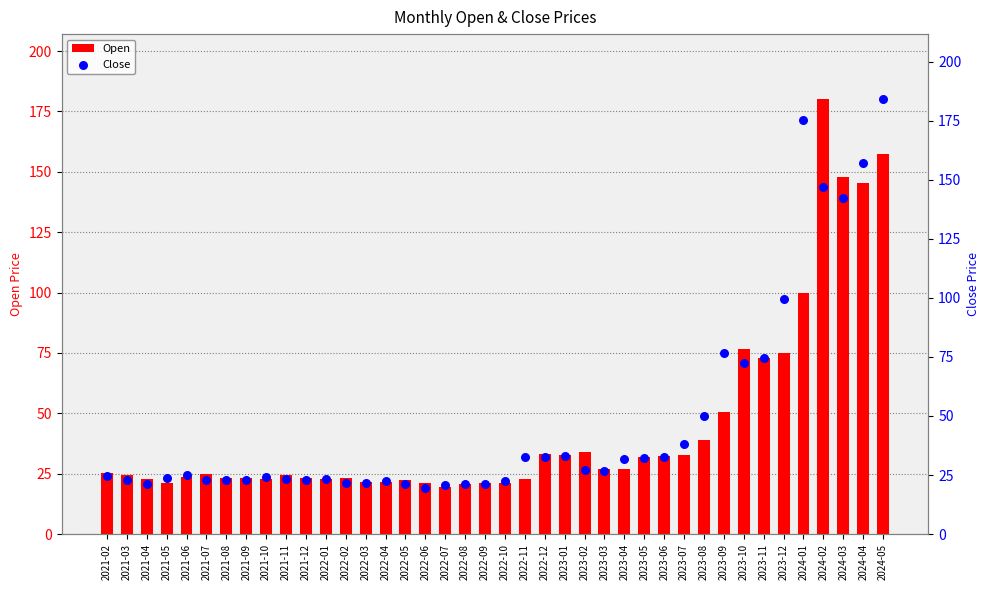

What are all the series names shown in the legend?

Open, Close